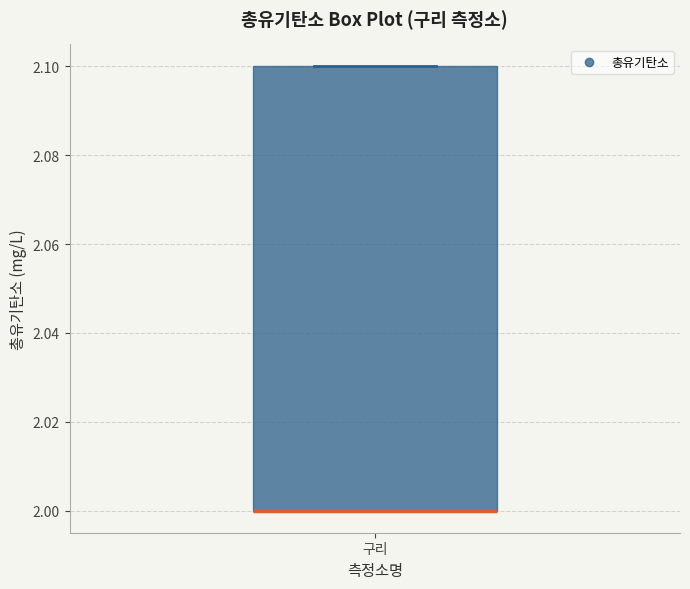

Transcribe this box plot: give where the median line is, the range the box spans, and where the two whiskers end, as read against the y-axis. The values are not printed on the chart, so give them approximately, as read against the axis.

median 2.0 (drawn on the box's lower edge), box 2.0 to 2.1, whiskers 2.0 to 2.1